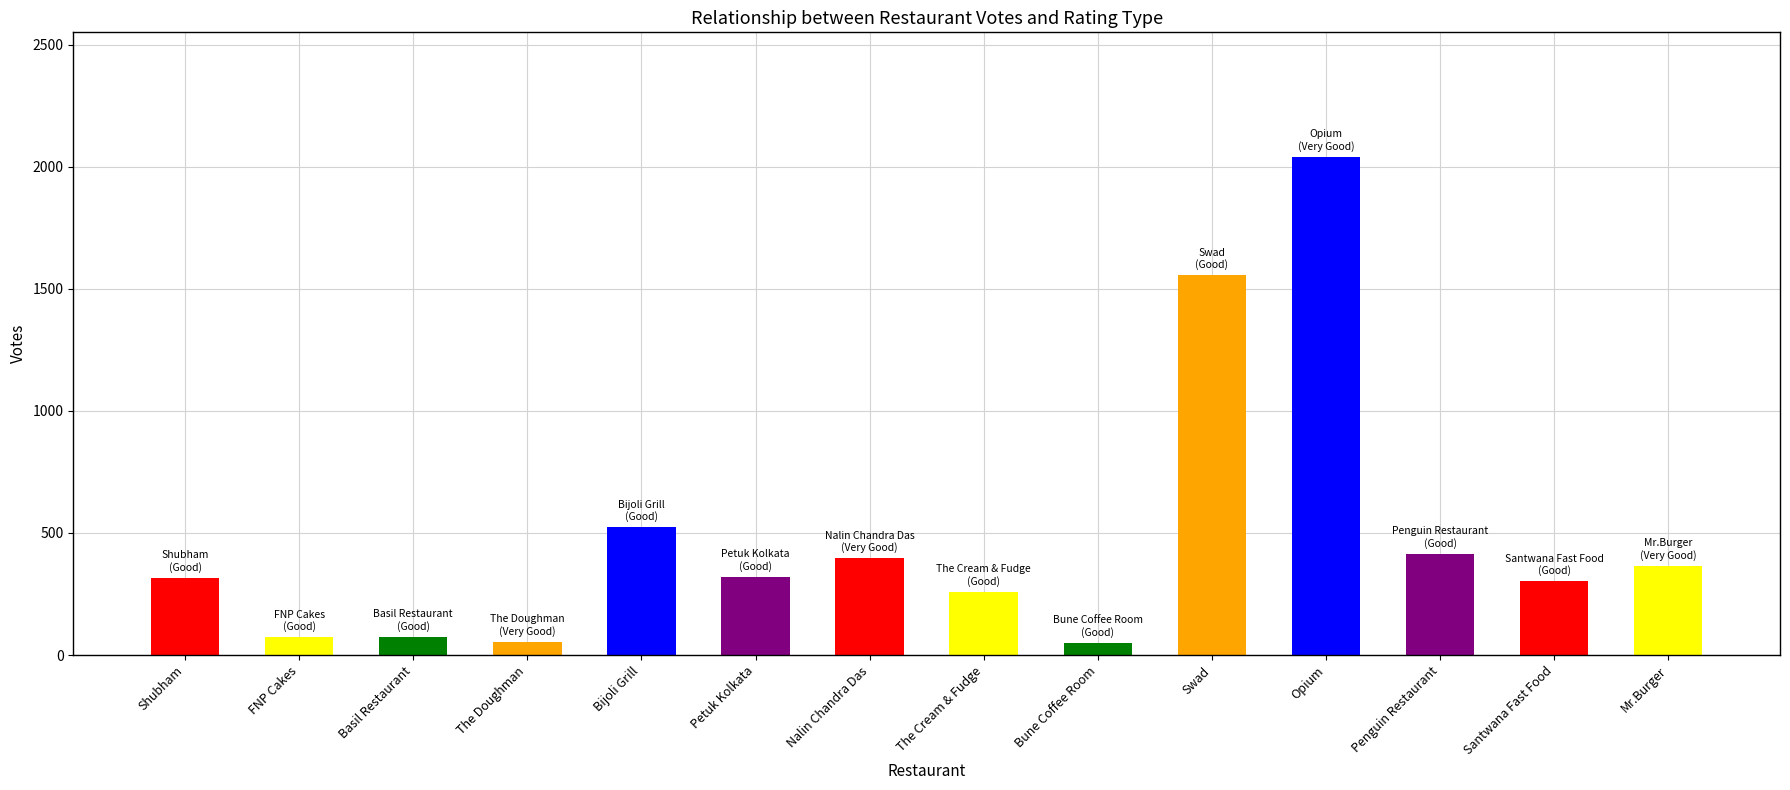

What is the label of the 14th bar from the right?

Shubham